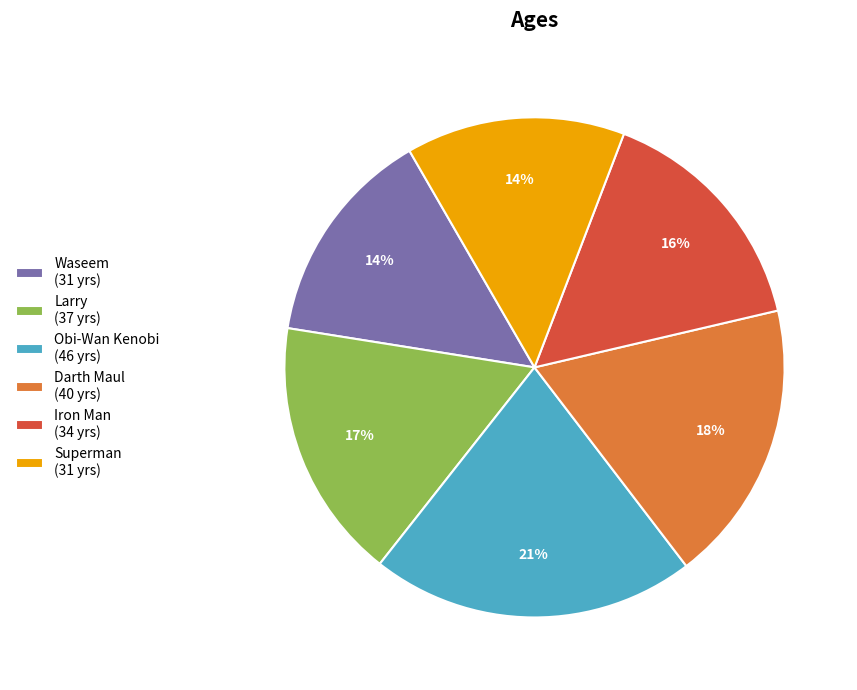

Is the sum of Waseem and Darth Maul greater than half?

No